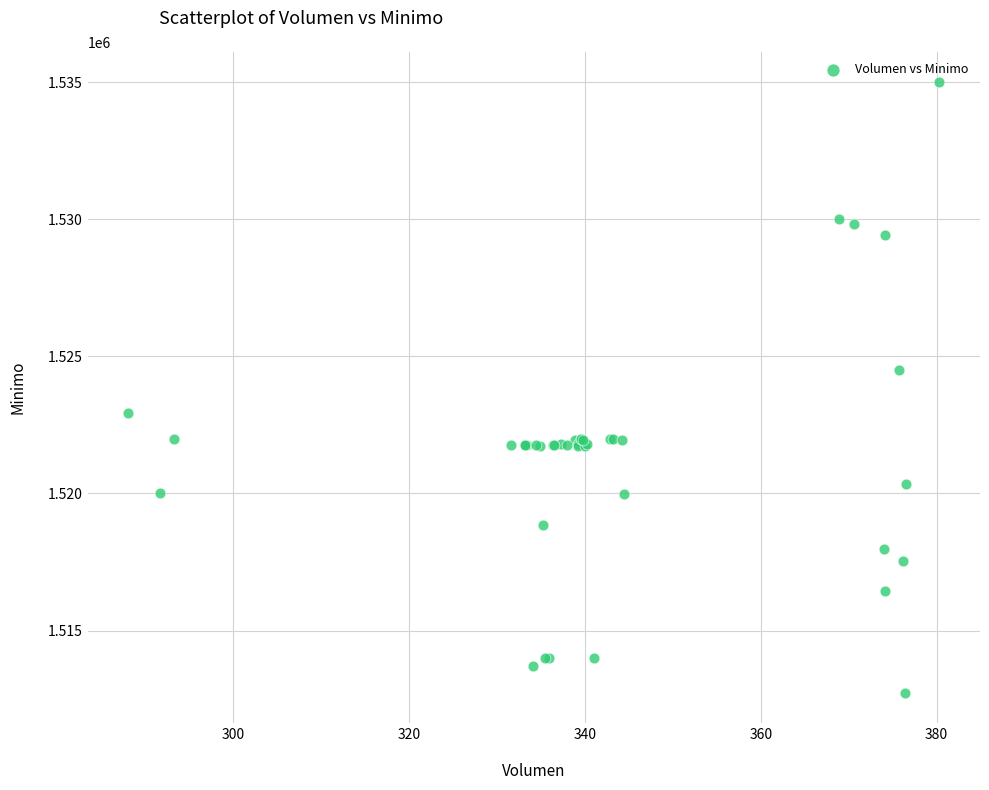

What Y value in the scatter plot is closest to 1523862?

1524513